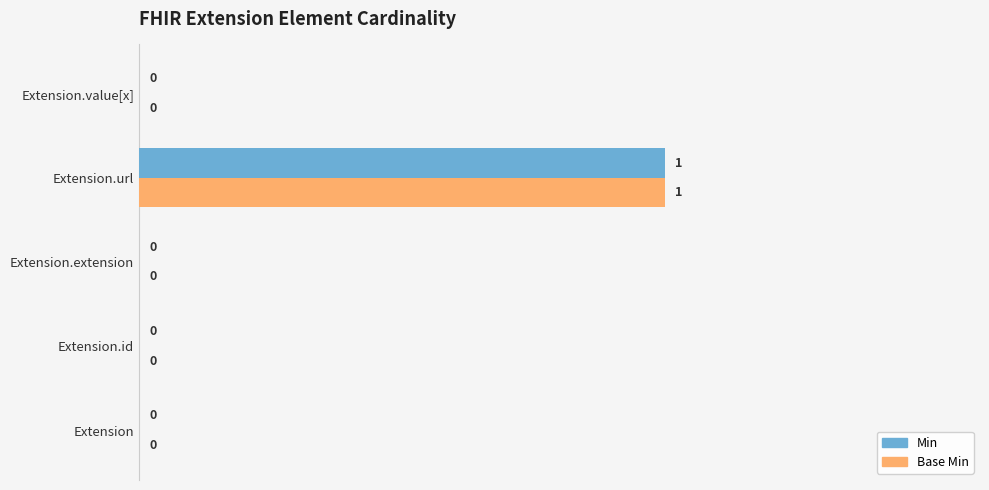

Is it true that Base Min equals -1 at Extension?

False